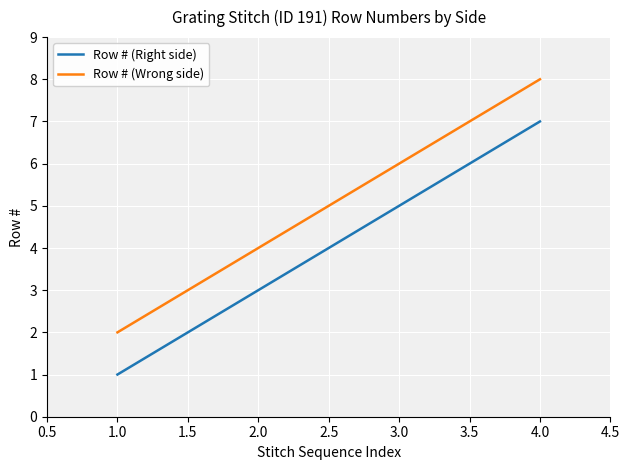

Rank the series by their average value, from highest to lowest.

Row # (Wrong side), Row # (Right side)